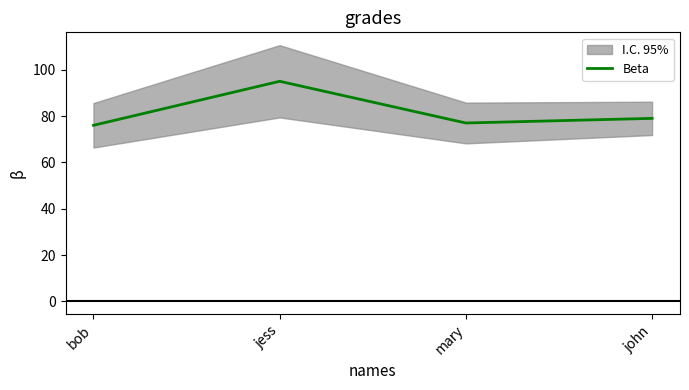

Where is the first local minimum?

mary